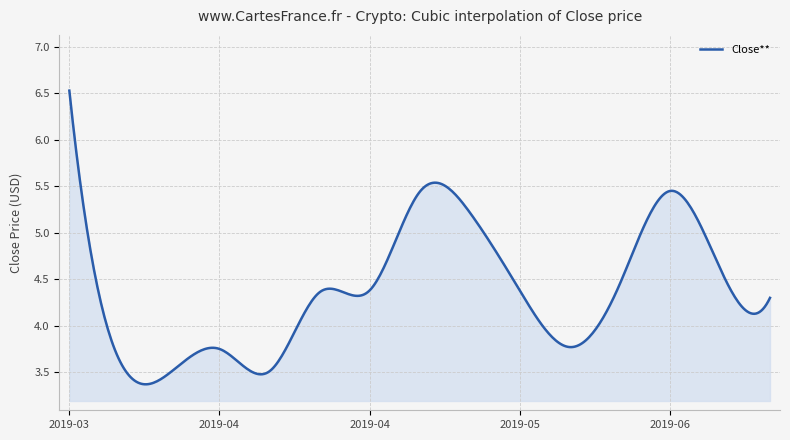

What is the difference between the maximum and minimum values?

3.2